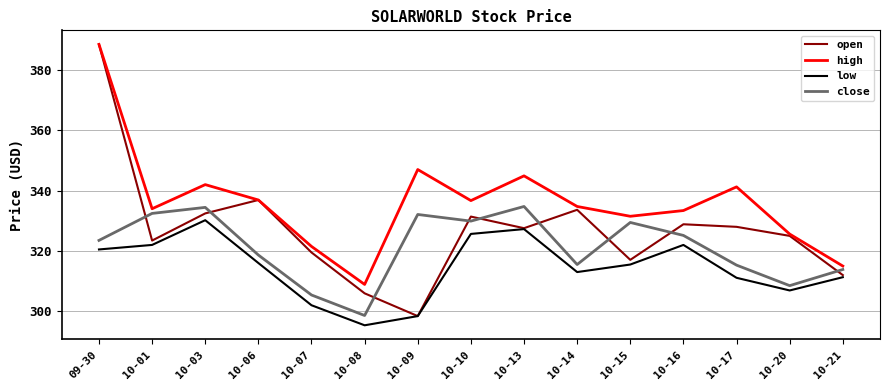

Rank the series by their average value, from highest to lowest.

high, open, close, low